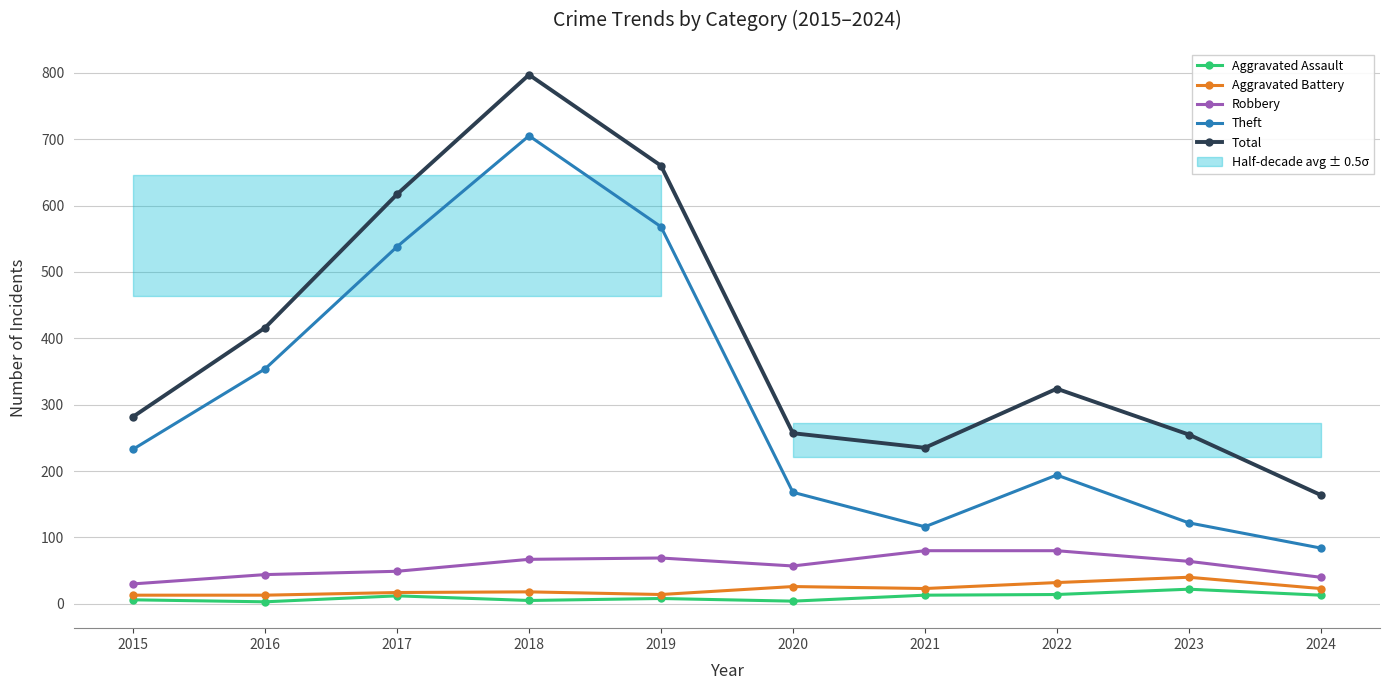

How many data points in Theft are less than 233?

5